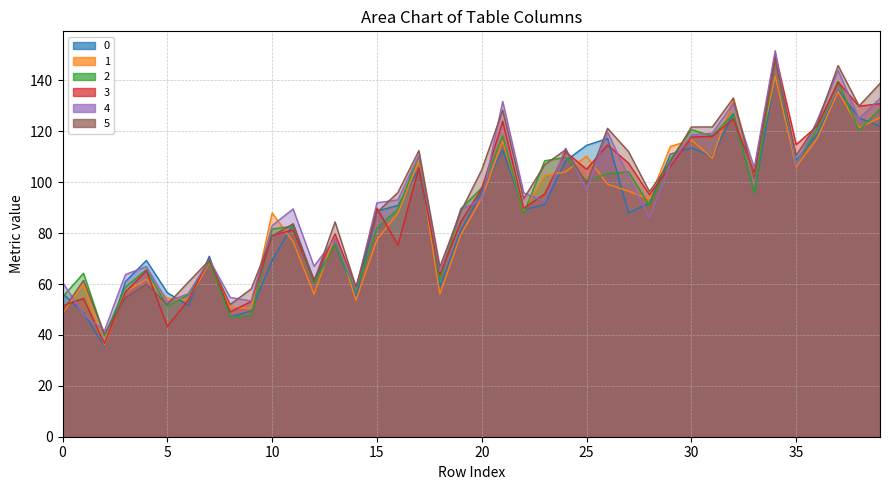

What is the minimum value for 5?

40.4